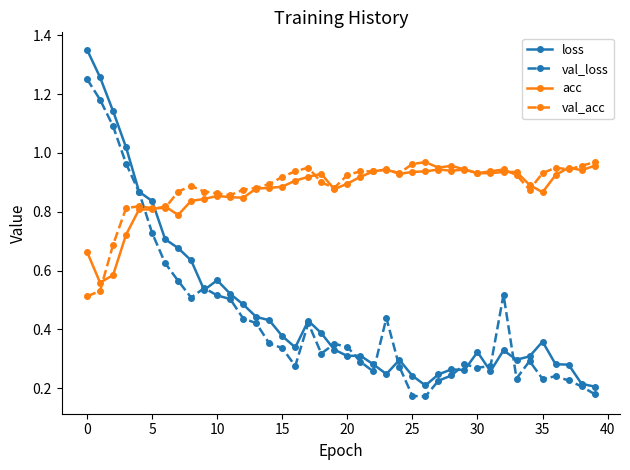

Which series has the widest spread of values?

loss